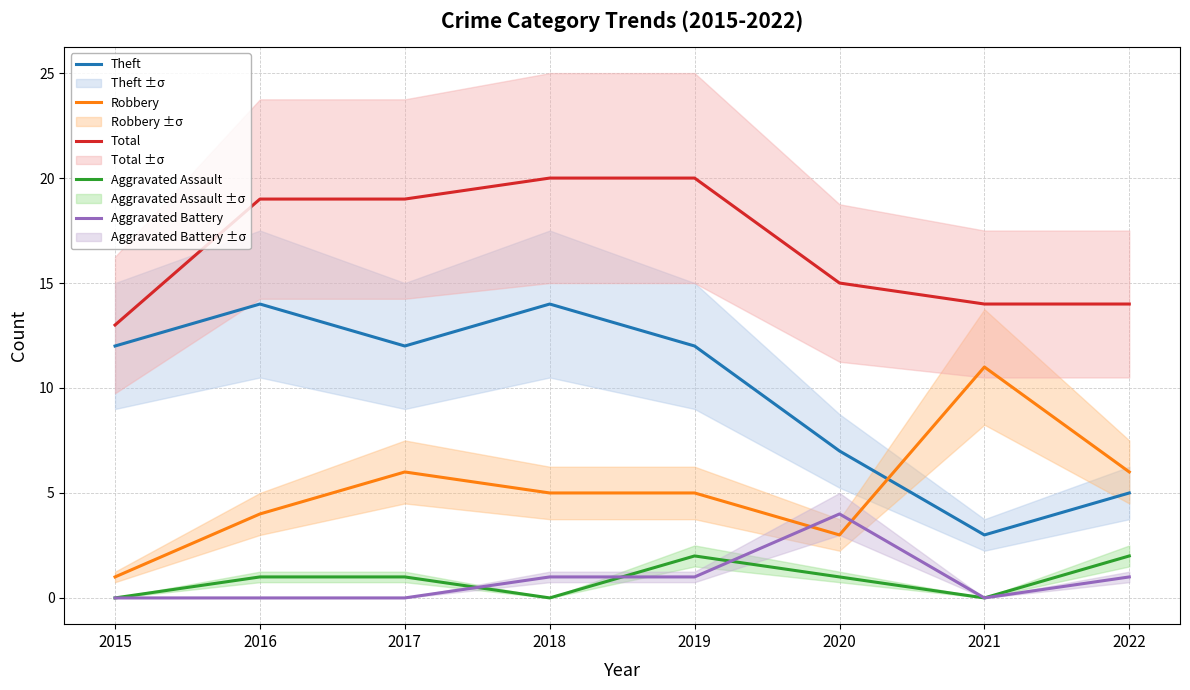

Count the Aggravated Assault values in the range 0 to 2.

8